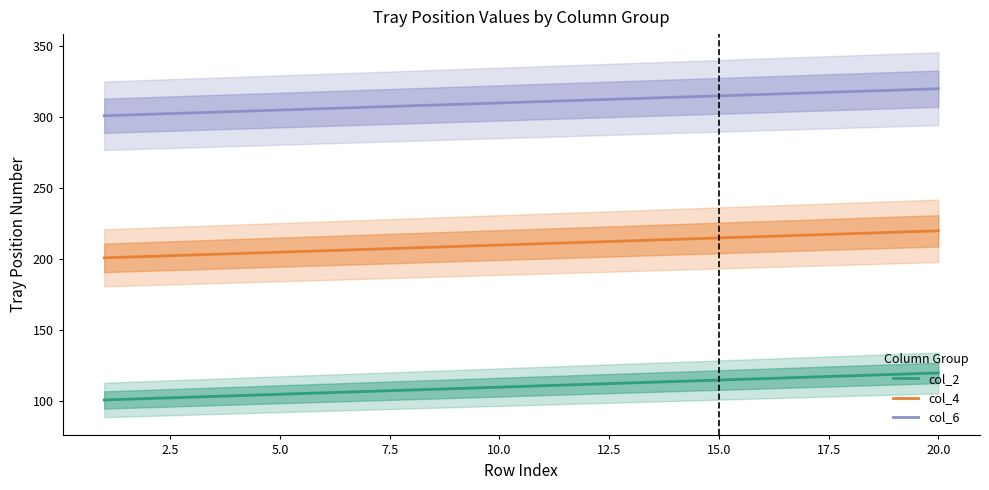

The col_6 series shows 463 at 10.0. True or false?

False